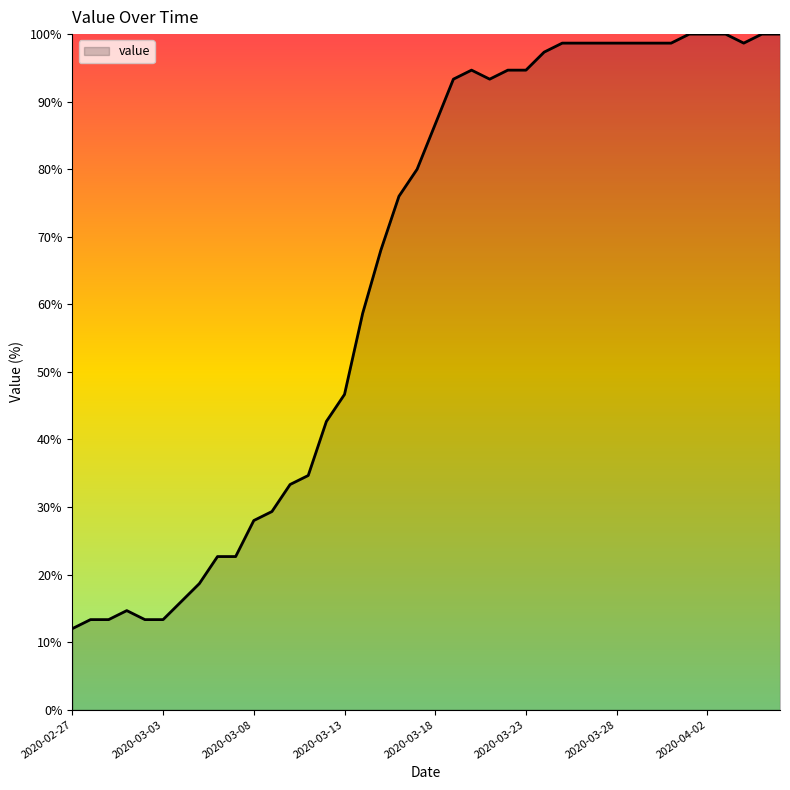

What is the smallest value displayed?

12.0